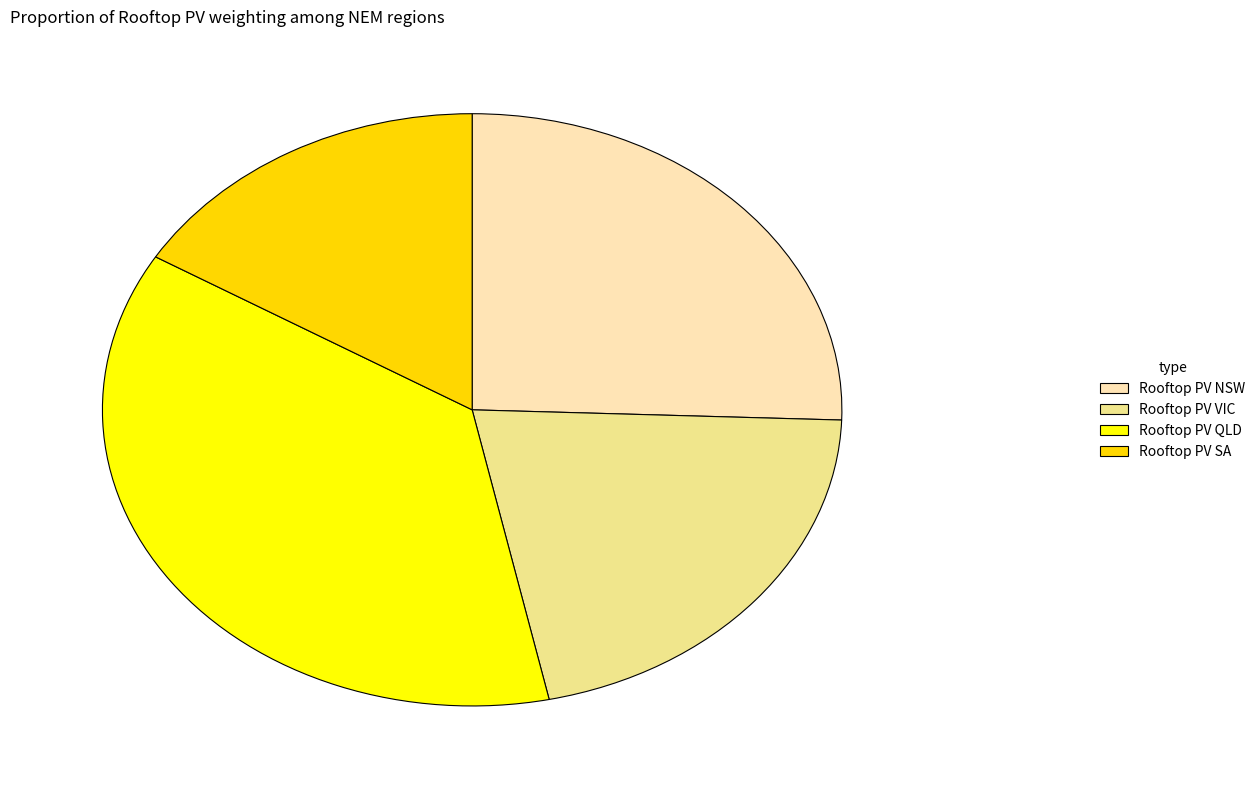

Is Rooftop PV VIC the majority of the pie?

No